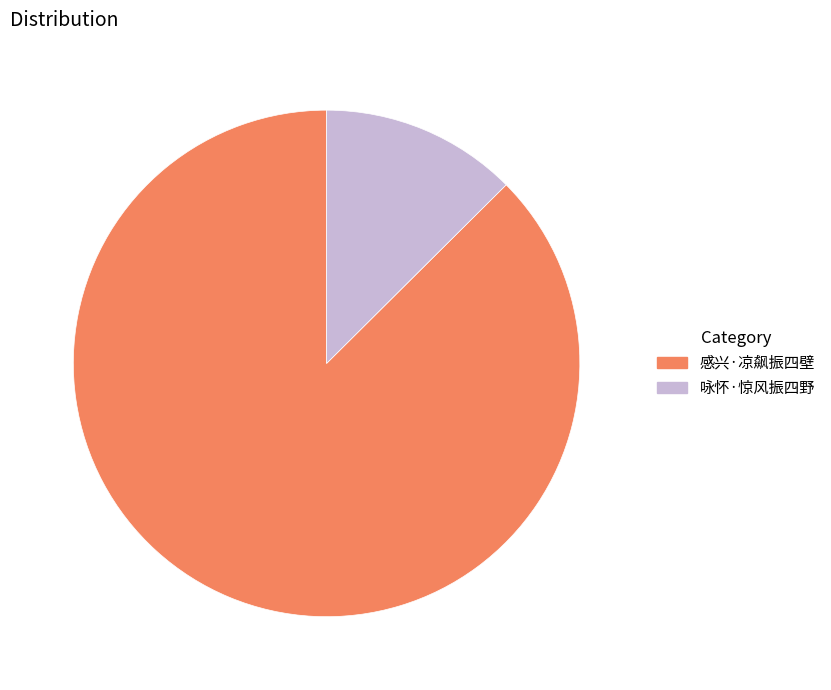

How many slices are in this pie chart?

2